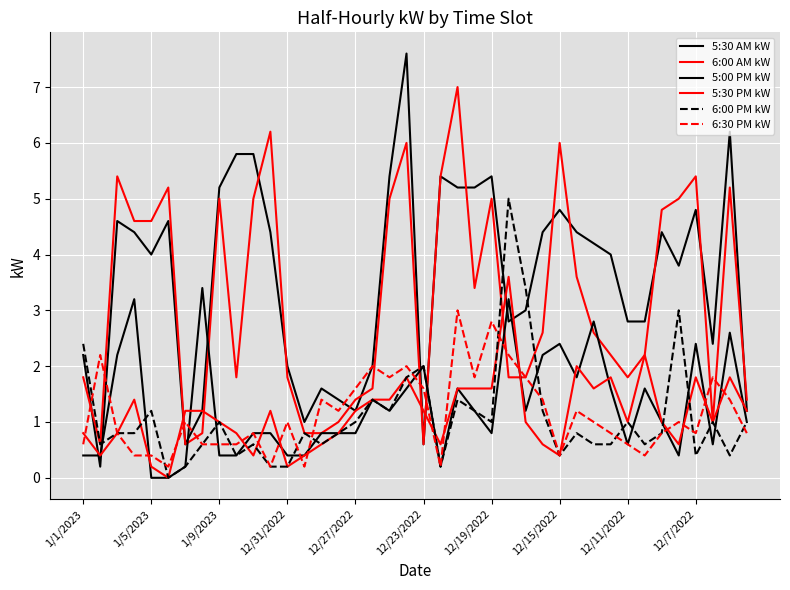

Does the chart display data point markers on the line(s)?

No